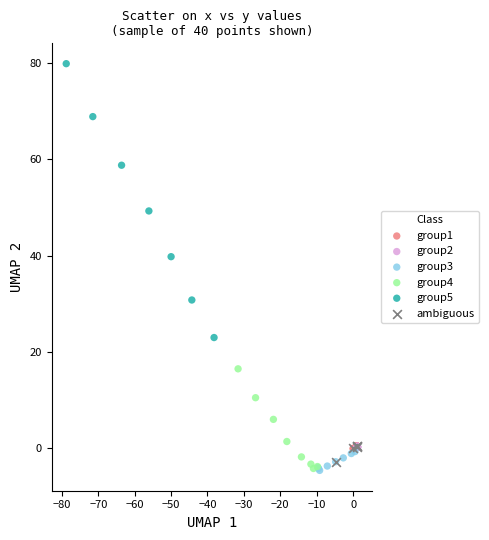

What are all the series names shown in the legend?

group1, group2, group3, group4, group5, ambiguous